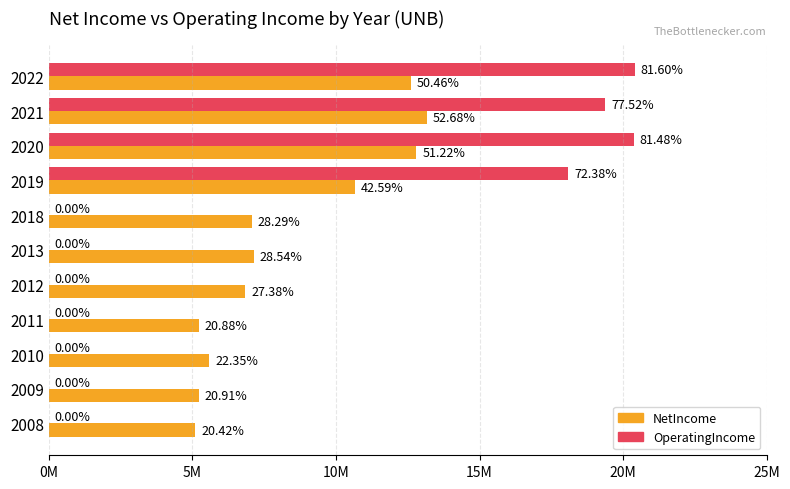

Rank the series by their maximum value, from lowest to highest.

NetIncome, OperatingIncome